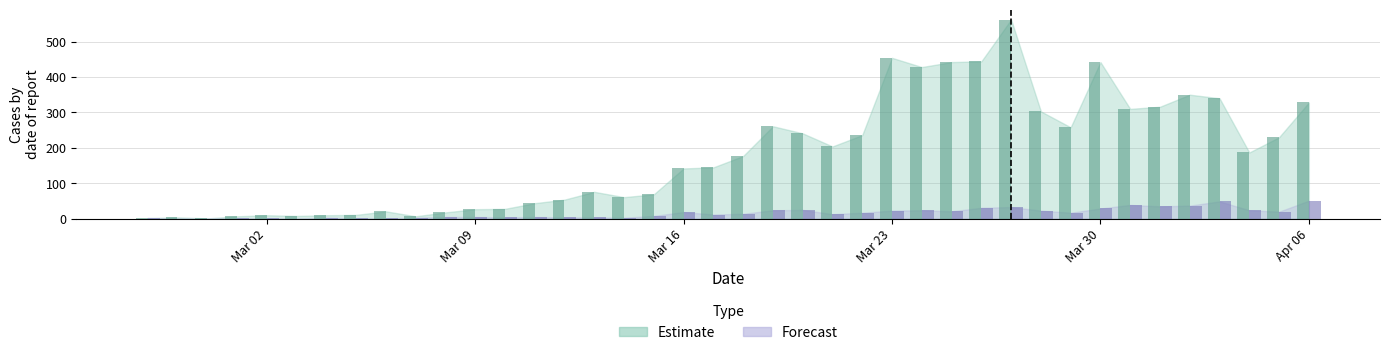

What is the difference between the maximum and second lowest values in the Forecast series?

51